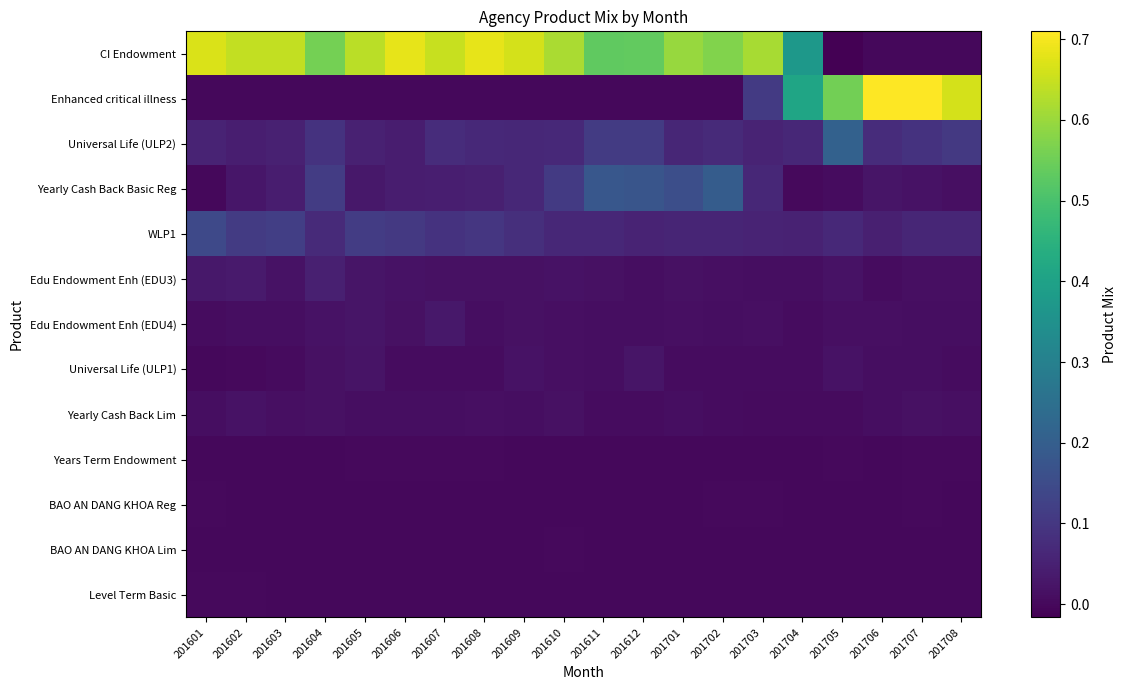

At how many categories does at least one series exceed 0?

20